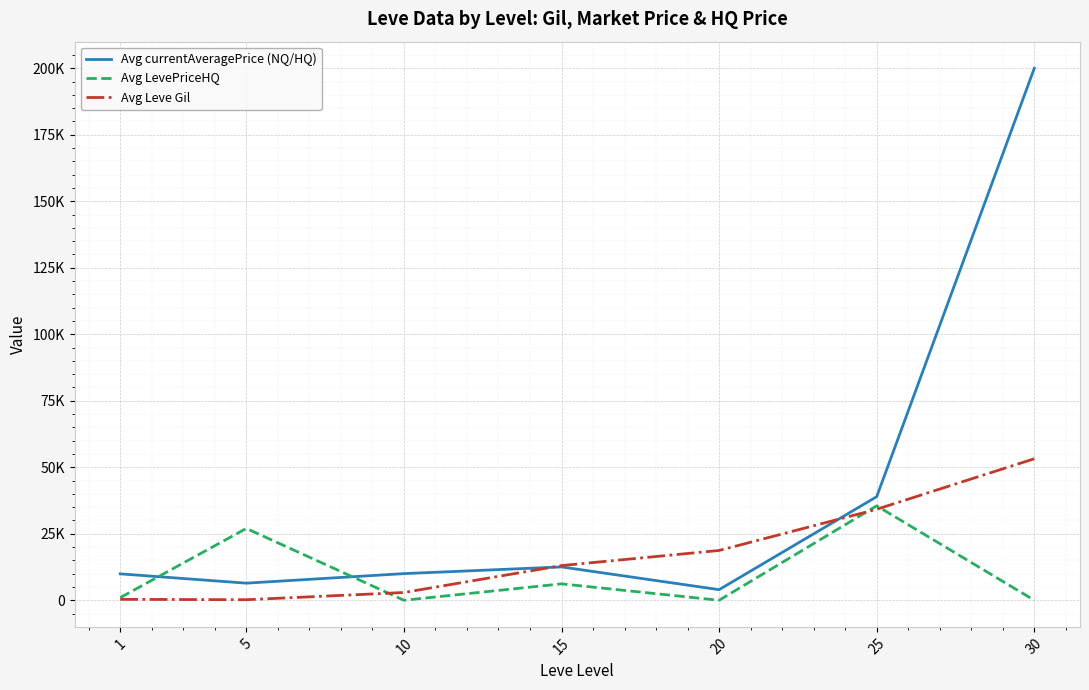

True or false: Avg LevePriceHQ has more than 0 points higher than both neighbors.

True